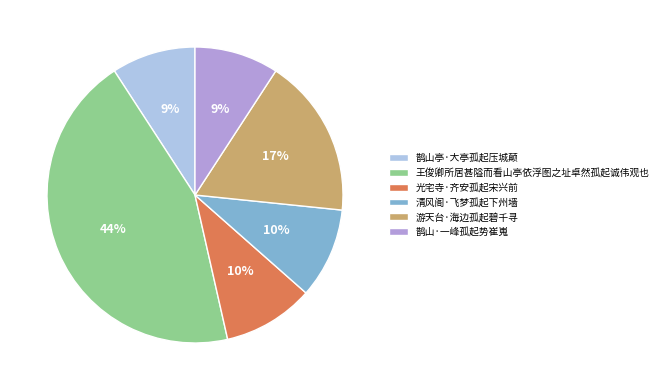

Count the number of slices in the pie.

6